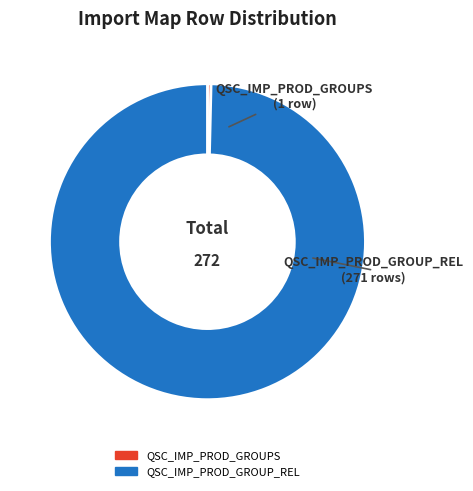

What is the smallest slice in the pie chart?

QSC_IMP_PROD_GROUPS